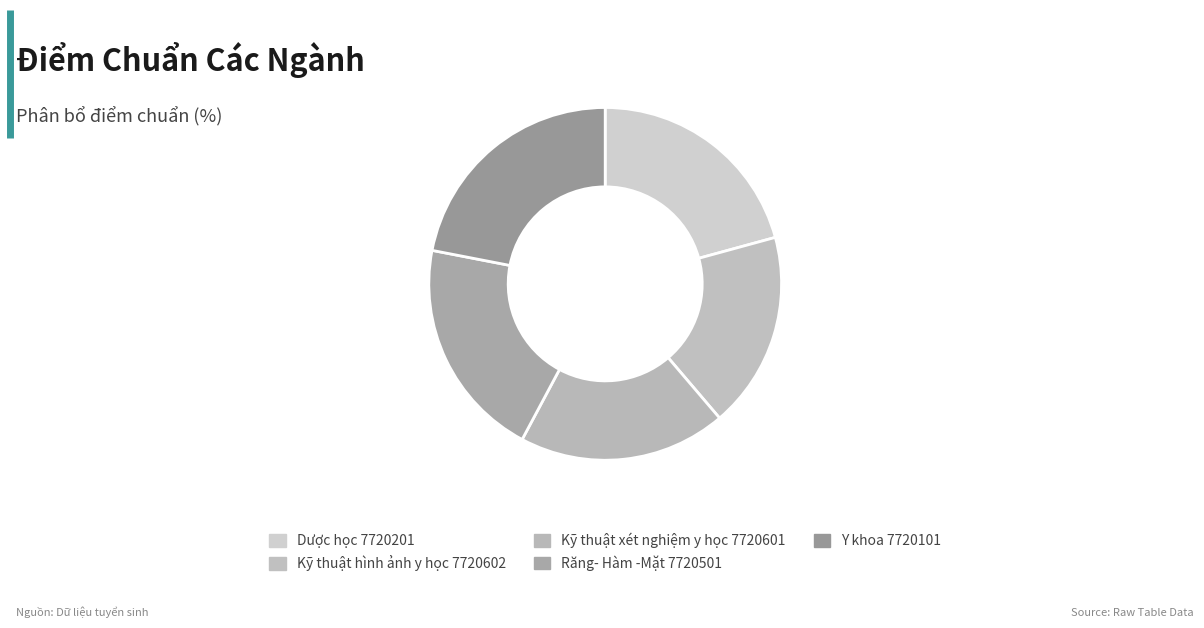

What percentage is NOT represented by Răng- Hàm -Mặt 7720501?

79.8%